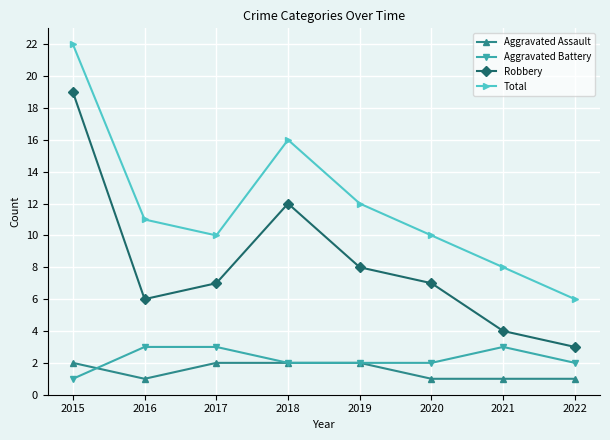

Reading left to right, what are all the values shown in this chart?

Aggravated Assault: 2015=2	2016=1	2017=2	2018=2	2019=2	2020=1	2021=1	2022=1
Aggravated Battery: 2015=1	2016=3	2017=3	2018=2	2019=2	2020=2	2021=3	2022=2
Robbery: 2015=19	2016=6	2017=7	2018=12	2019=8	2020=7	2021=4	2022=3
Total: 2015=22	2016=11	2017=10	2018=16	2019=12	2020=10	2021=8	2022=6